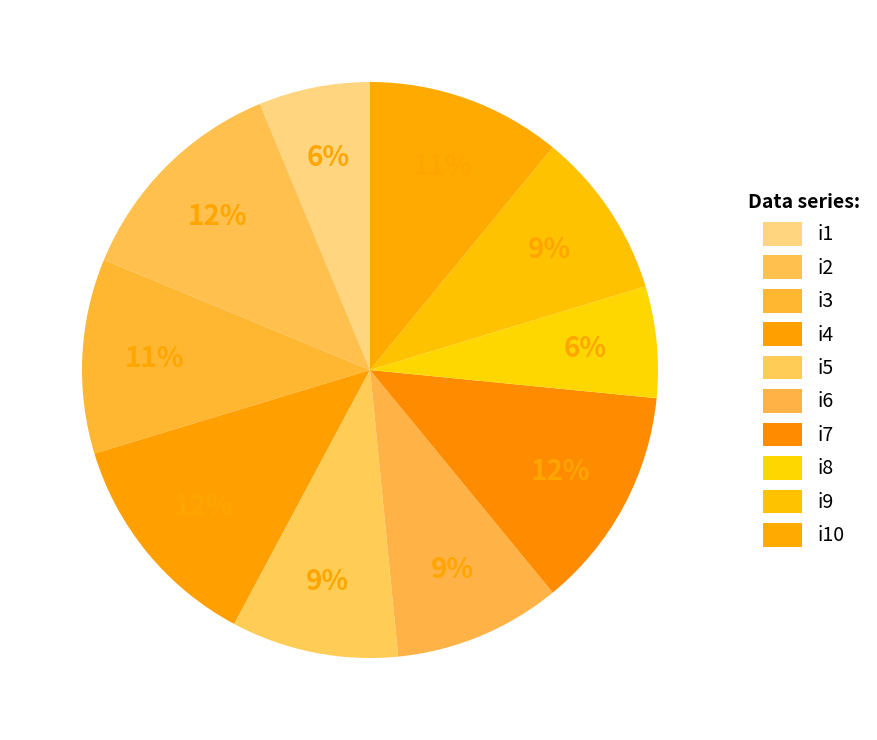

How many segments does this pie chart have?

10